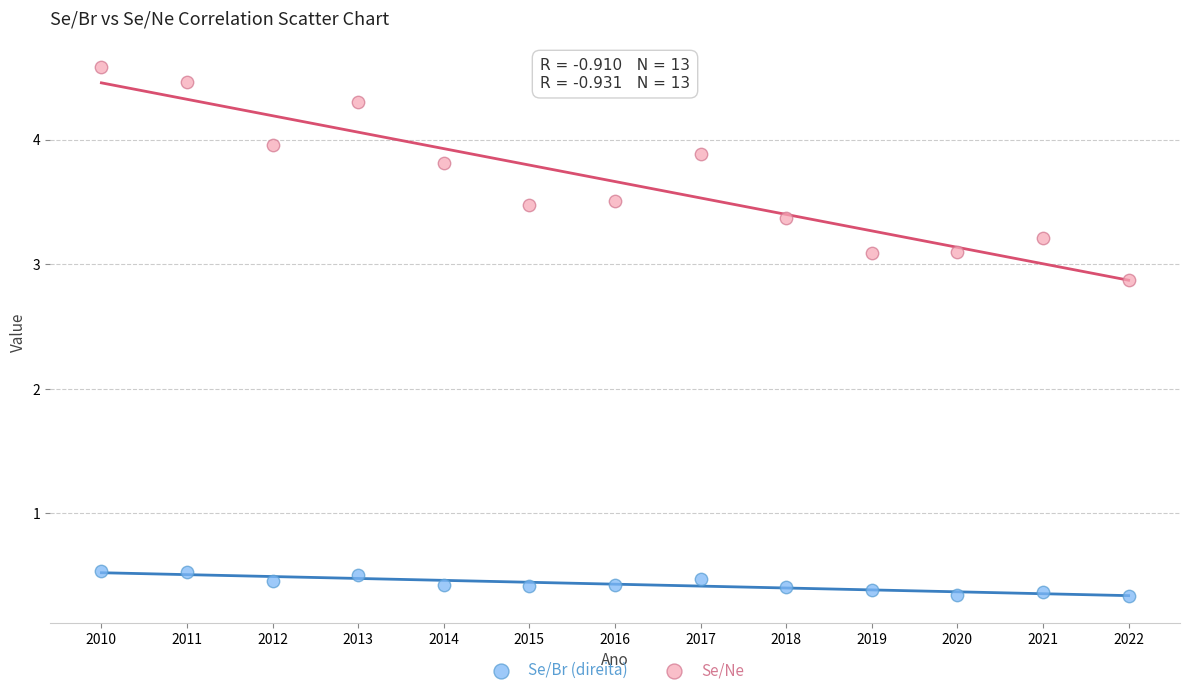

Which series reaches the minimum Y coordinate?

Se/Br (direita)